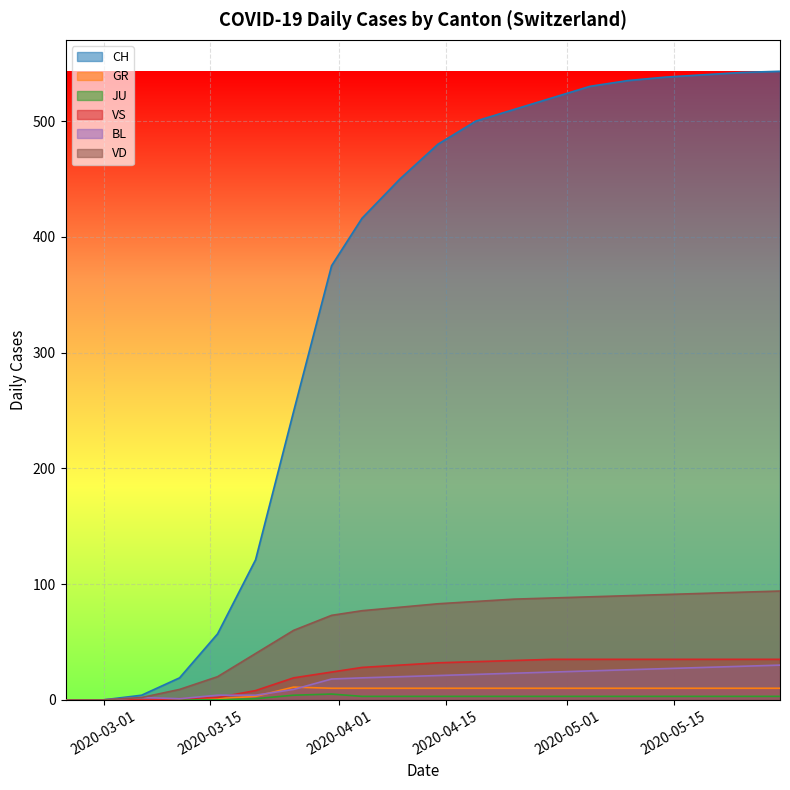

What is the label of the 5th point from the right?

2020-05-09